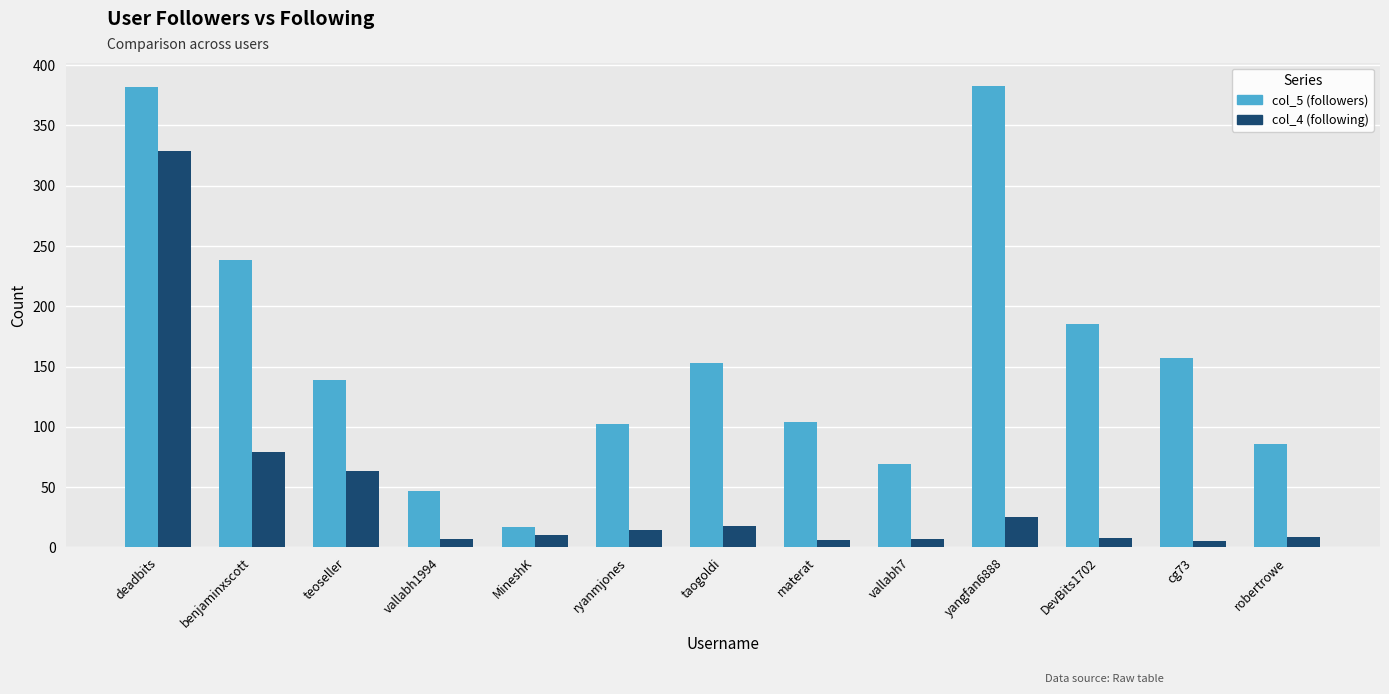

Rank the series by their average value, from highest to lowest.

col_5 (followers), col_4 (following)